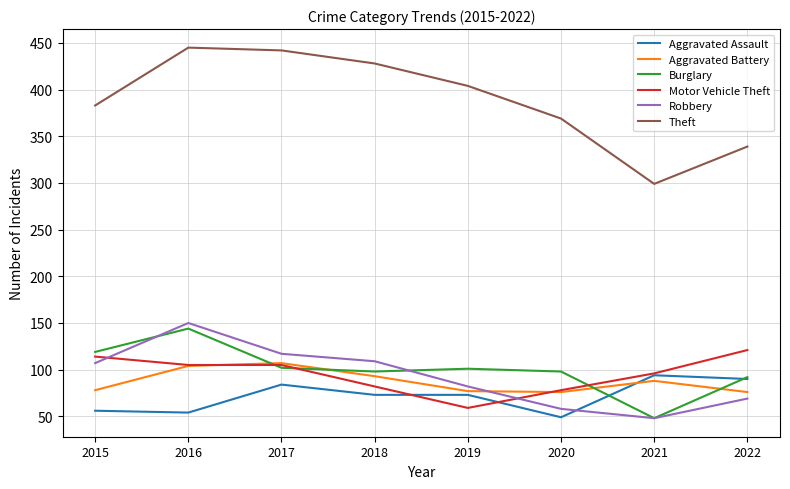

What is the difference between the Robbery values at 2021 and 2019?

34